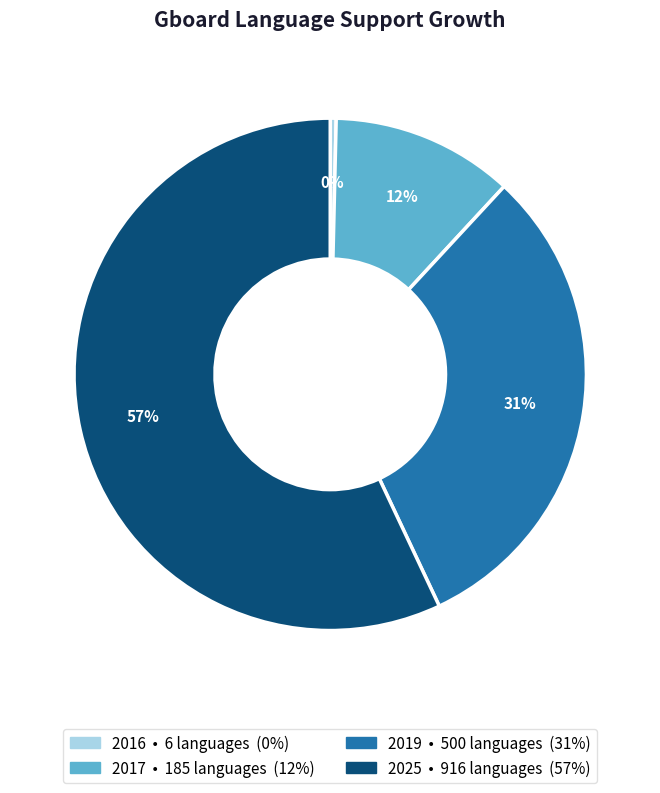

Which category has the biggest portion of the pie?

2025